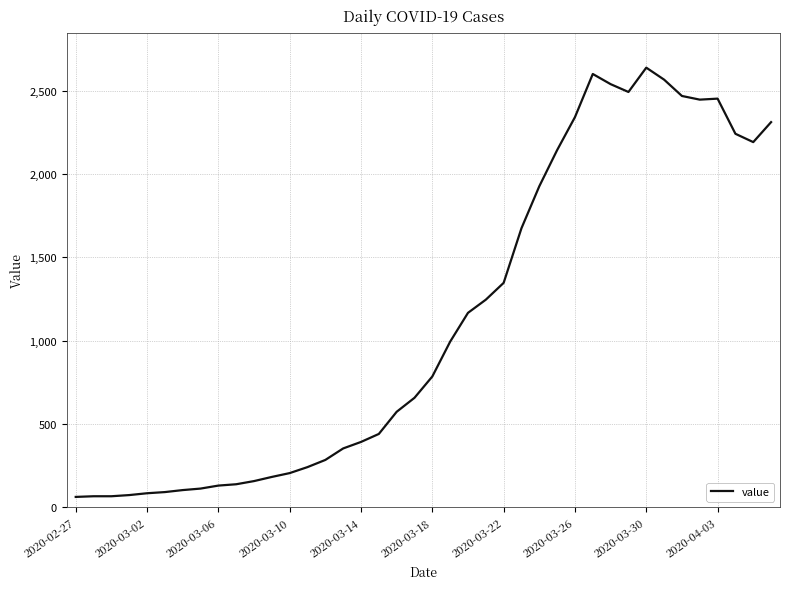

What is the maximum value shown in the chart?

2638